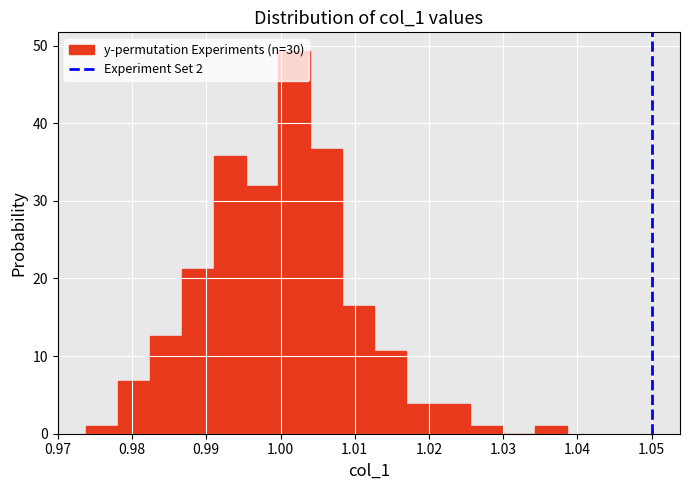

Reading left to right, list every bar in this chart as the range it spans on the x-axis followed by its height. Neither the bar edges nor the heights are printed on the chart, so give them approximately, as read against the axes.

0.974 to 0.978: under 1
0.978 to 0.982: 7
0.982 to 0.987: 13
0.987 to 0.991: 21
0.991 to 0.995: 36
0.995 to 1.000: 32
1.000 to 1.004: 49
1.004 to 1.008: 37
1.008 to 1.013: 16
1.013 to 1.017: 11
1.017 to 1.021: 4
1.021 to 1.026: 4
1.026 to 1.030: under 1
1.030 to 1.034: 0
1.034 to 1.039: under 1